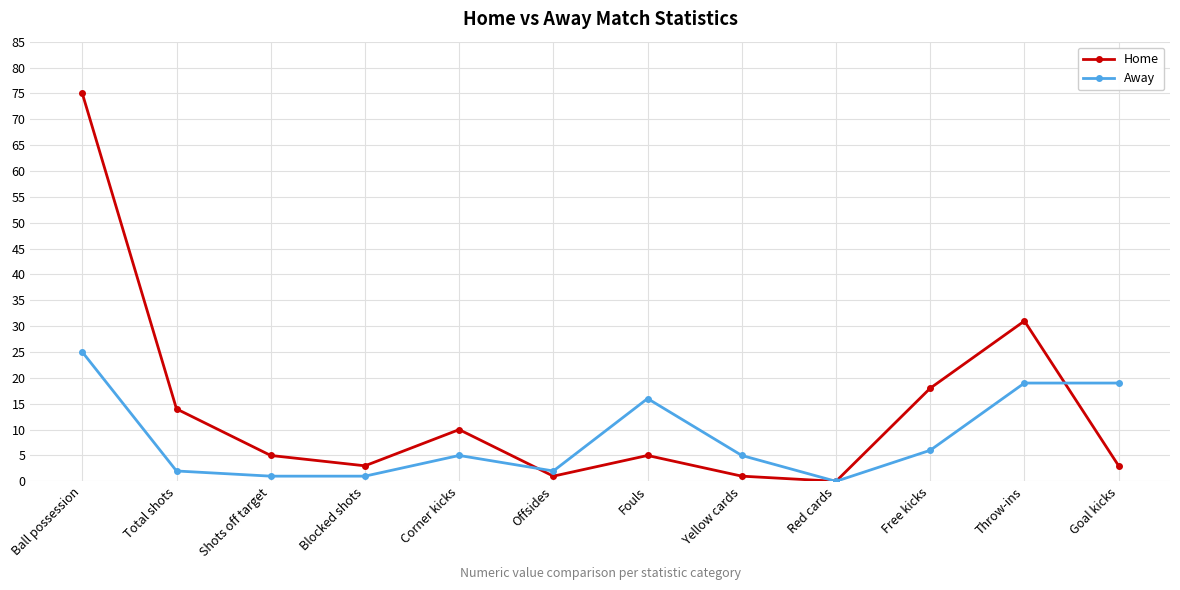

What are all the series names shown in the legend?

Home, Away